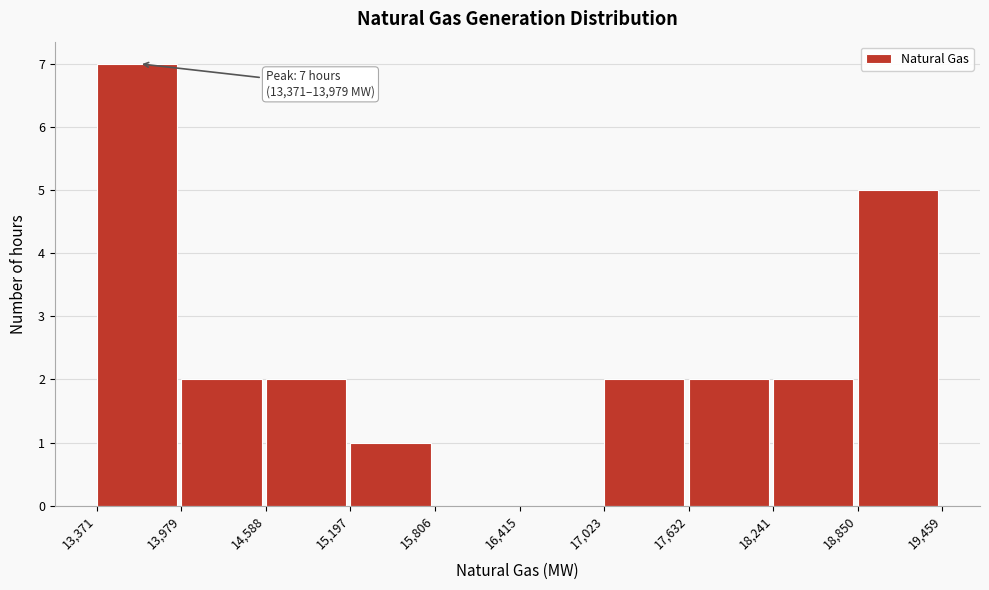

Over which range of the x-axis is the bar tallest?

13,371 to 13,979